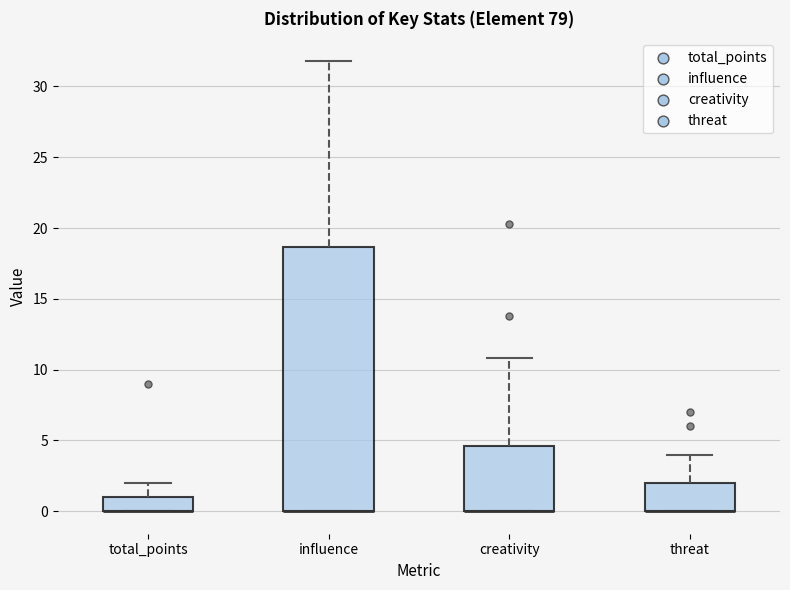

Reading left to right, read every box against the y-axis: the position of its median line, the range the box covers, and the ends of its whiskers. The values are not printed on the chart, so give them approximately, as read against the axis.

total_points: median 0.0 (drawn on the box's lower edge), box 0.0 to 1.0, whiskers 0.0 to 2.0
influence: median 0.0 (drawn on the box's lower edge), box 0.0 to 18.5, whiskers 0.0 to 32.0
creativity: median 0.0 (drawn on the box's lower edge), box 0.0 to 4.5, whiskers 0.0 to 11.0
threat: median 0.0 (drawn on the box's lower edge), box 0.0 to 2.0, whiskers 0.0 to 4.0